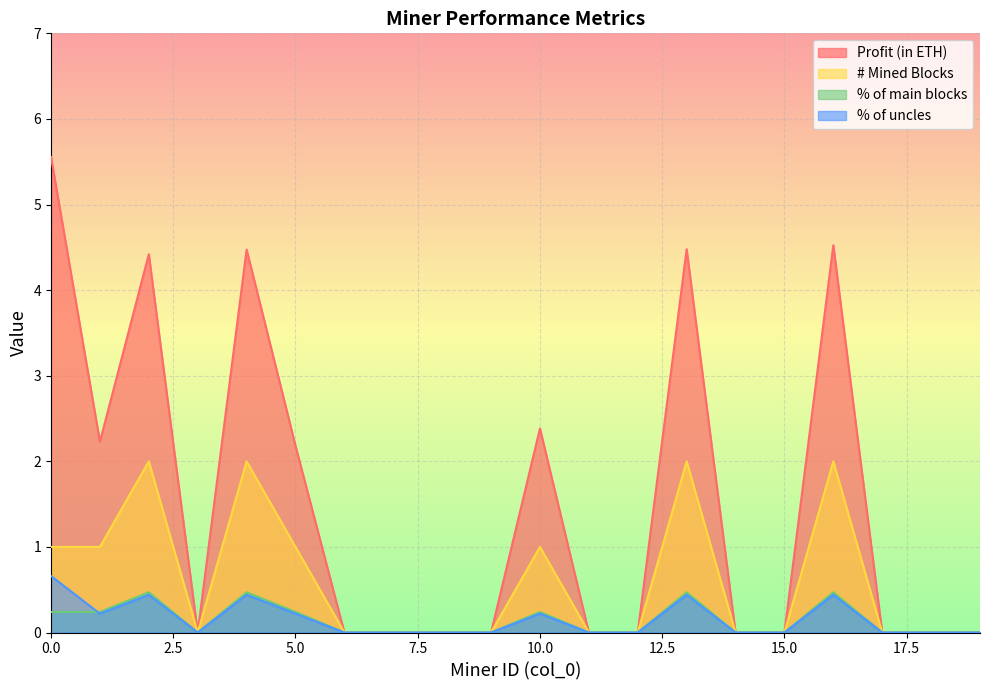

Where is the first local maximum for % of uncles?

2